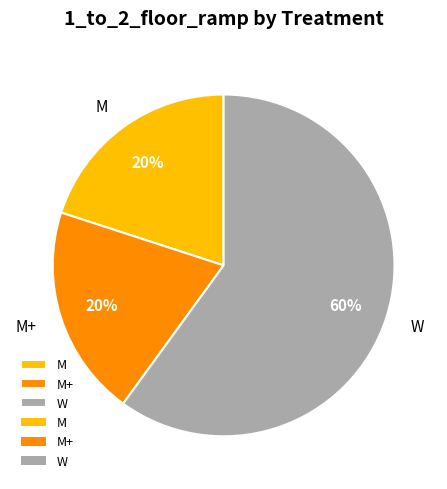

To the nearest percent, what portion does W represent?

60%